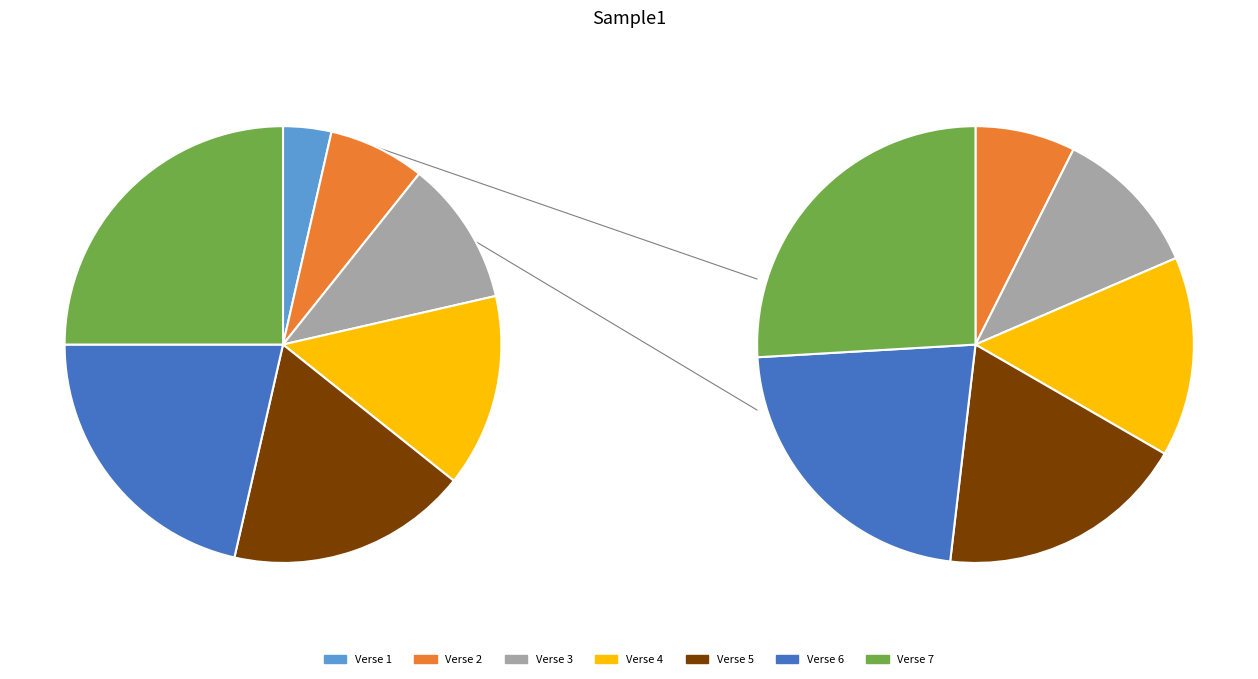

What is the largest slice in the pie chart?

Verse 7